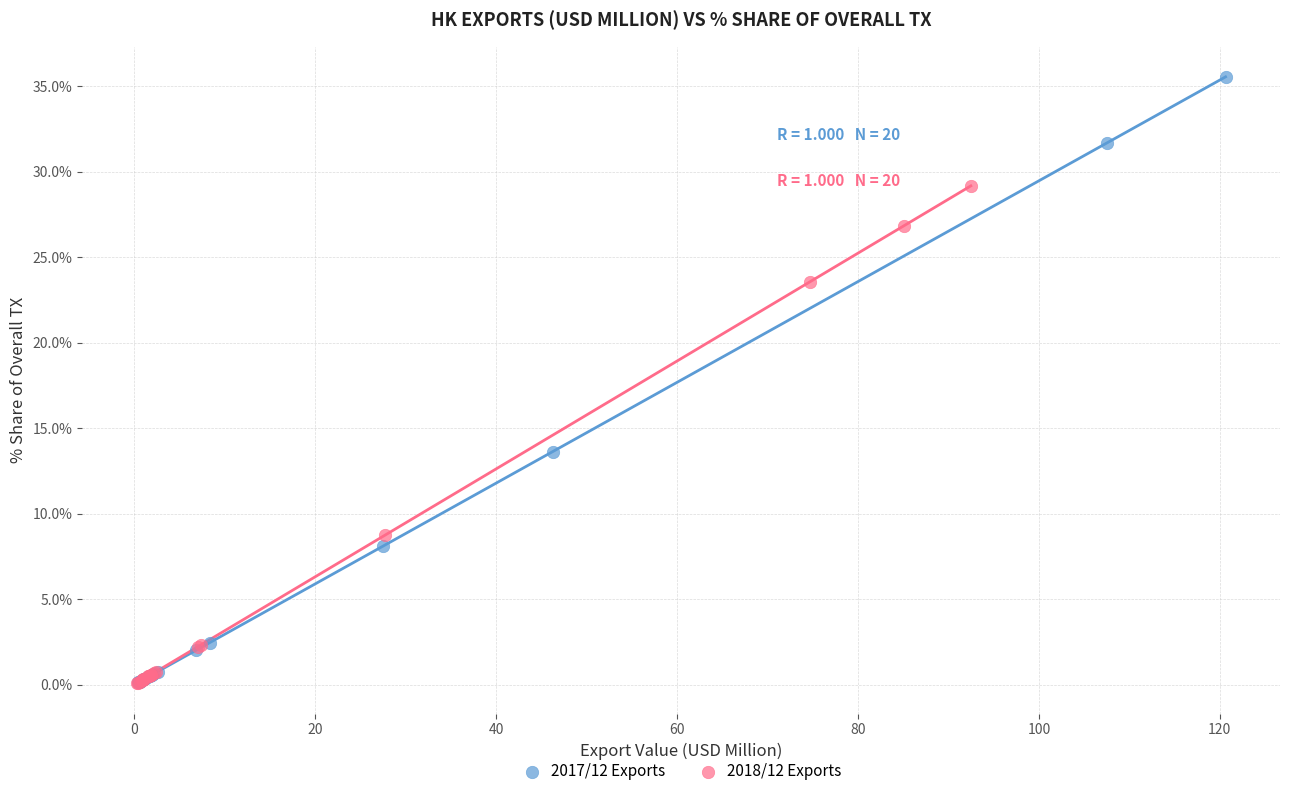

Which series has the largest Y range (max minus min)?

2017/12 Exports